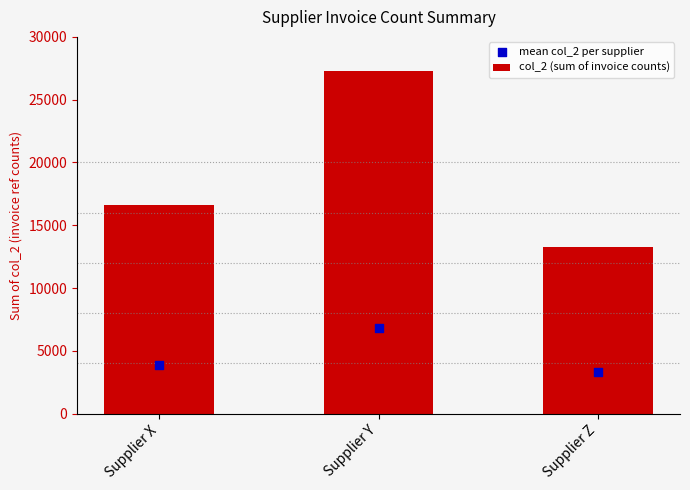

At how many categories does at least one series exceed 23308?

1